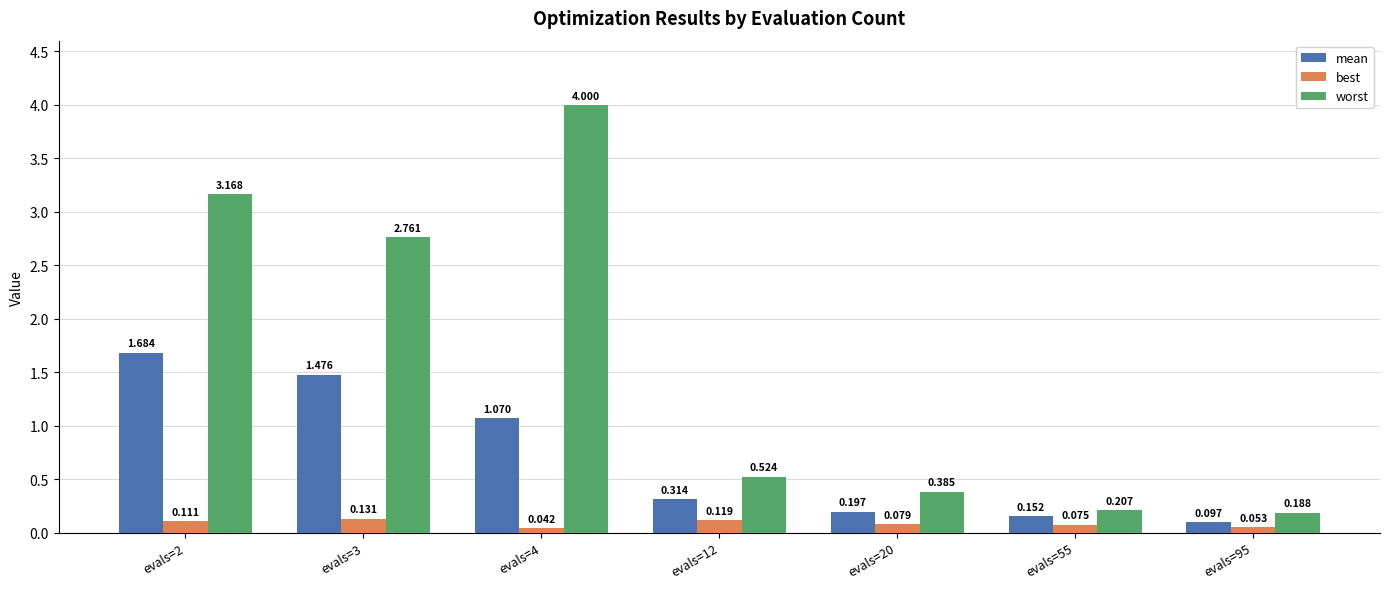

Rank the categories by best value from lowest to highest.

evals=4, evals=95, evals=55, evals=20, evals=2, evals=12, evals=3